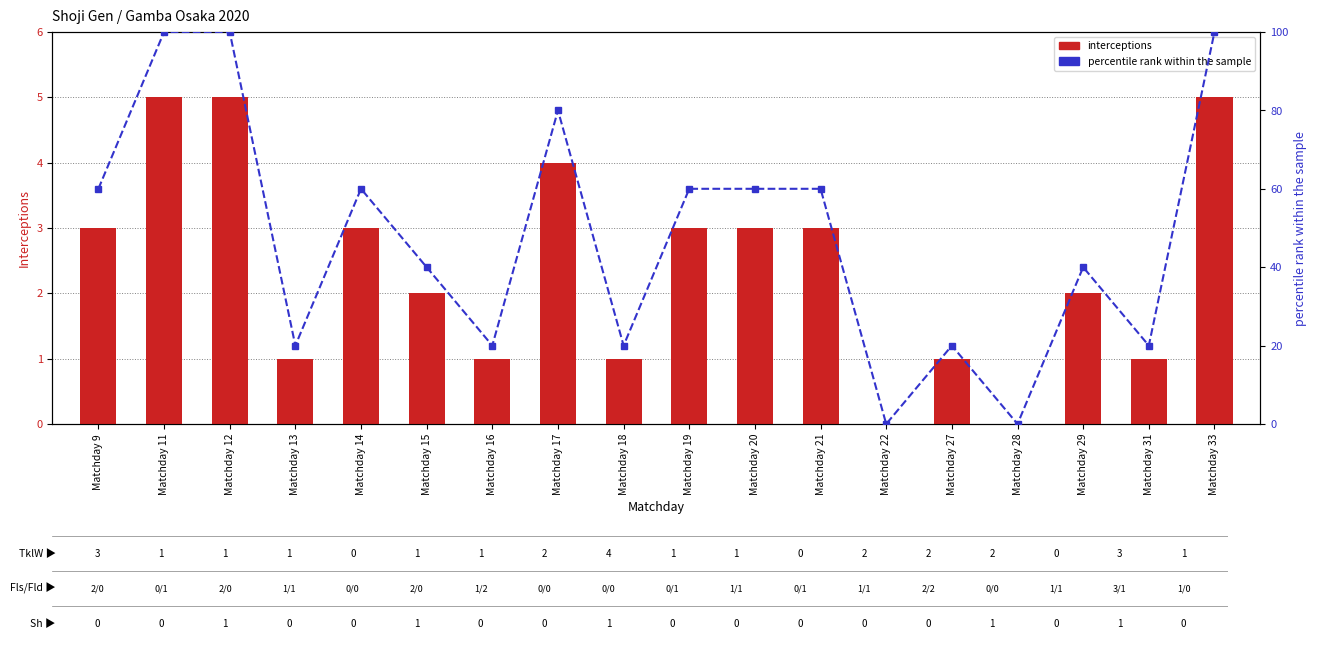

What is the difference between the interceptions values at Matchday 29 and Matchday 22?

2